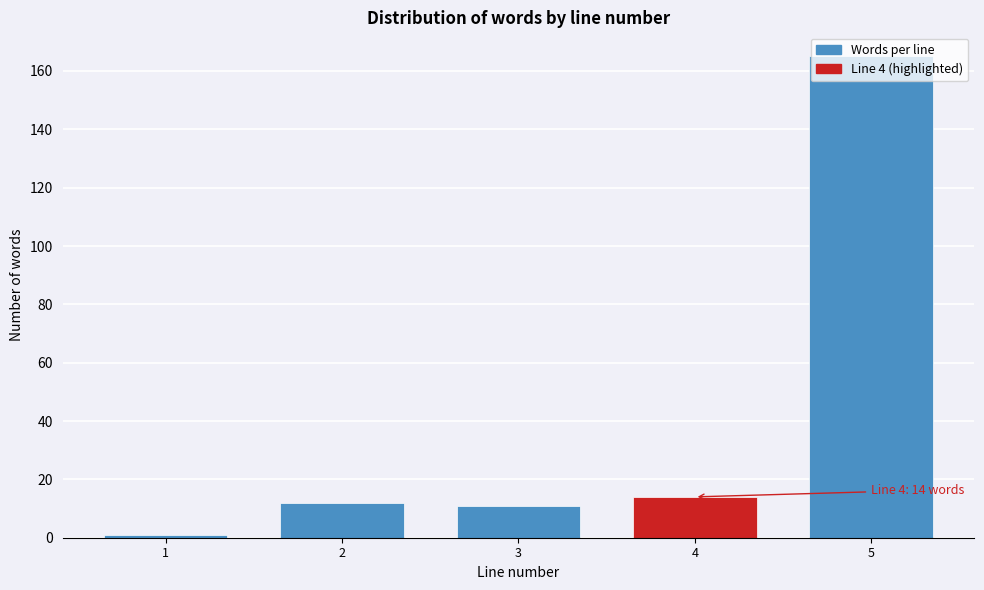

What is the maximum value shown in the chart?

165